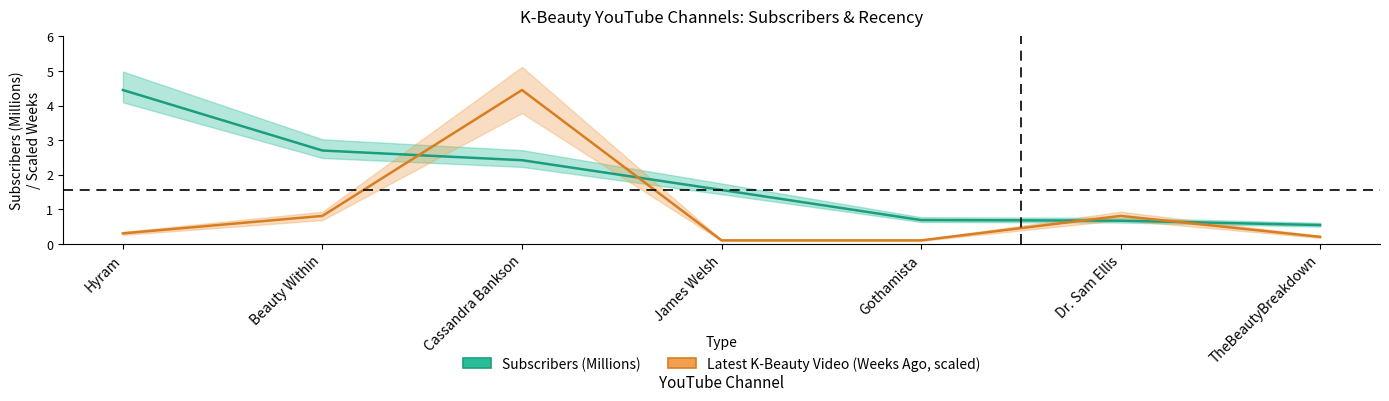

True or false: Subscribers (Millions) has more than 2 interior local peaks.

False